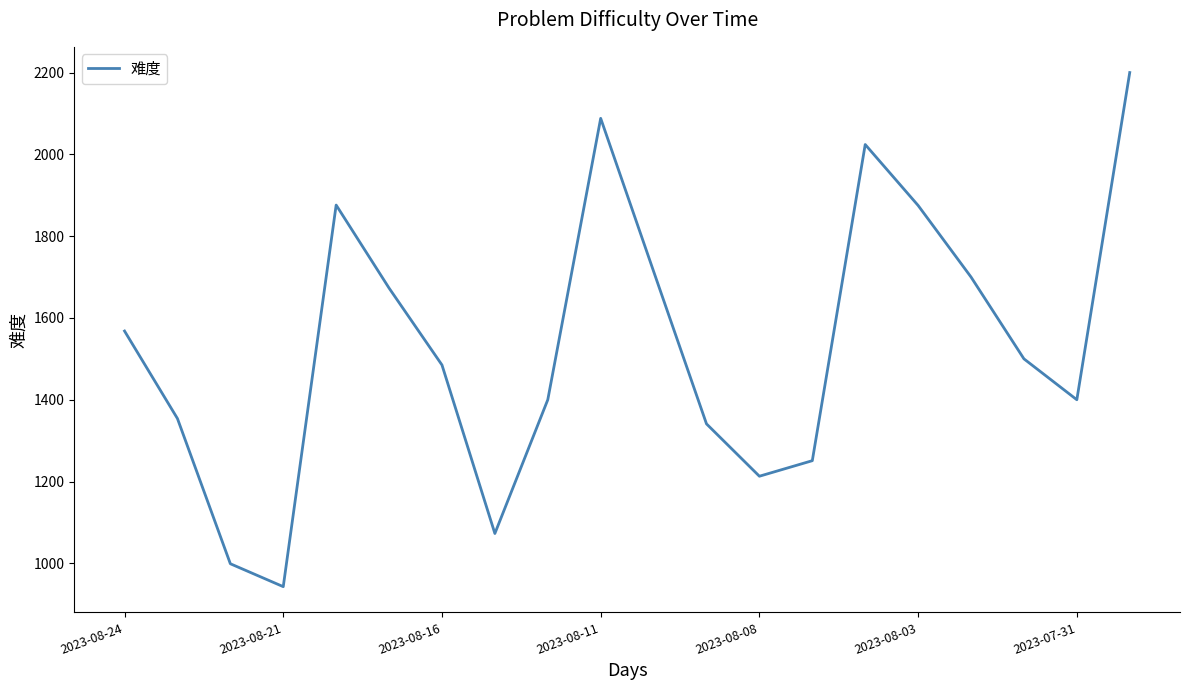

What is the difference between the maximum and minimum values?

1257